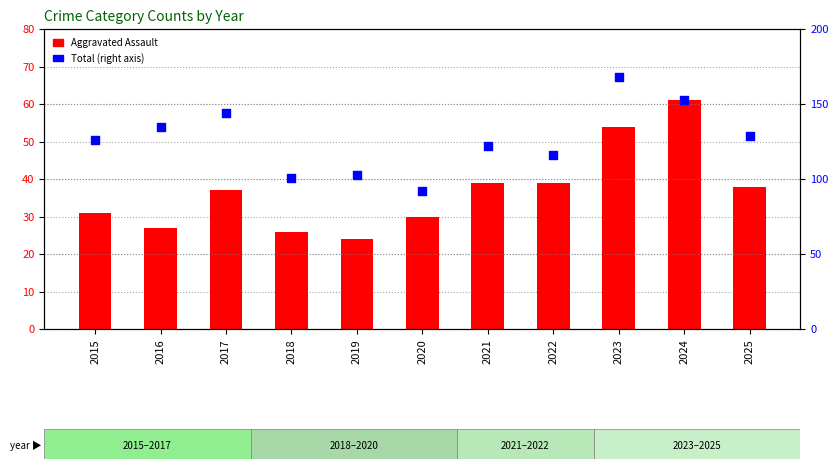

Which series reaches the minimum Y coordinate?

Aggravated Assault